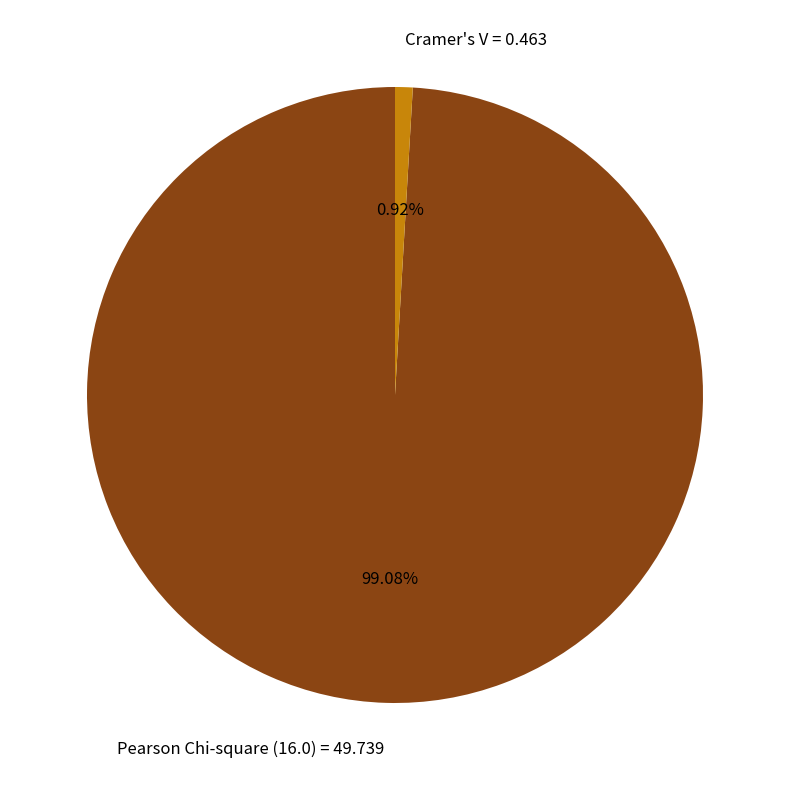

How many slices are in this pie chart?

2